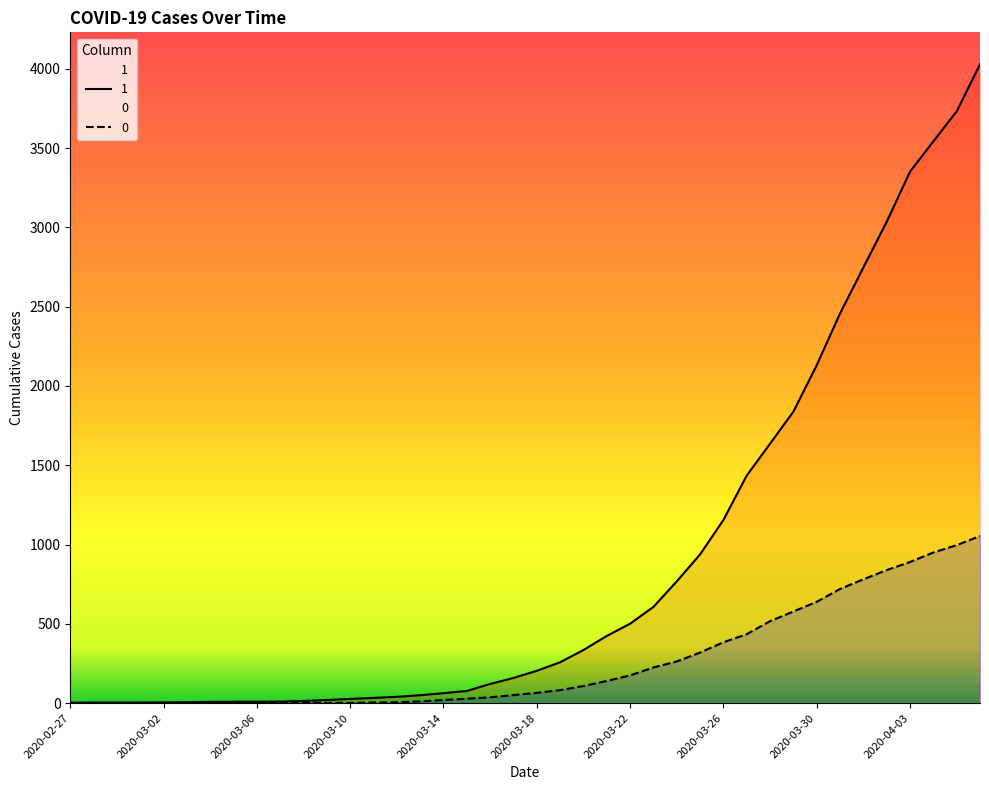

What is the difference between the maximum and minimum values in the 1 series?

4025